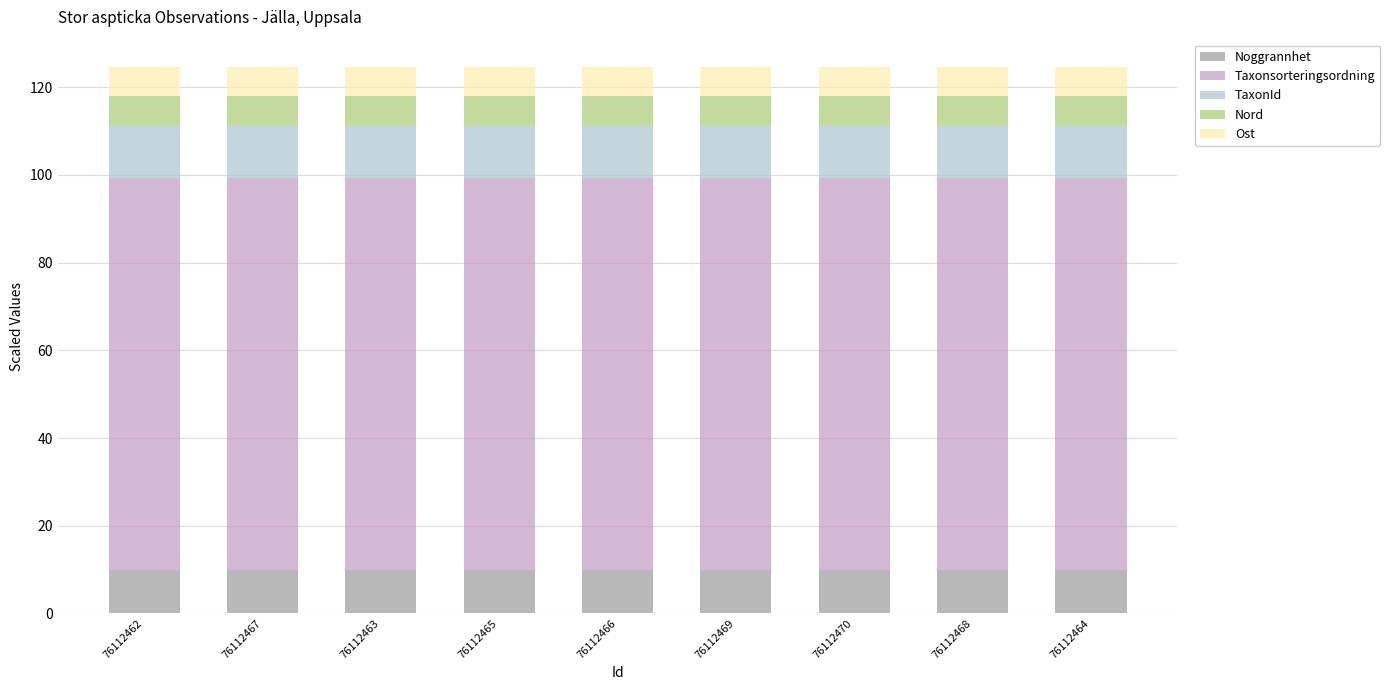

What is the sum of the Noggrannhet values at 76112468 and 76112462?

20.0